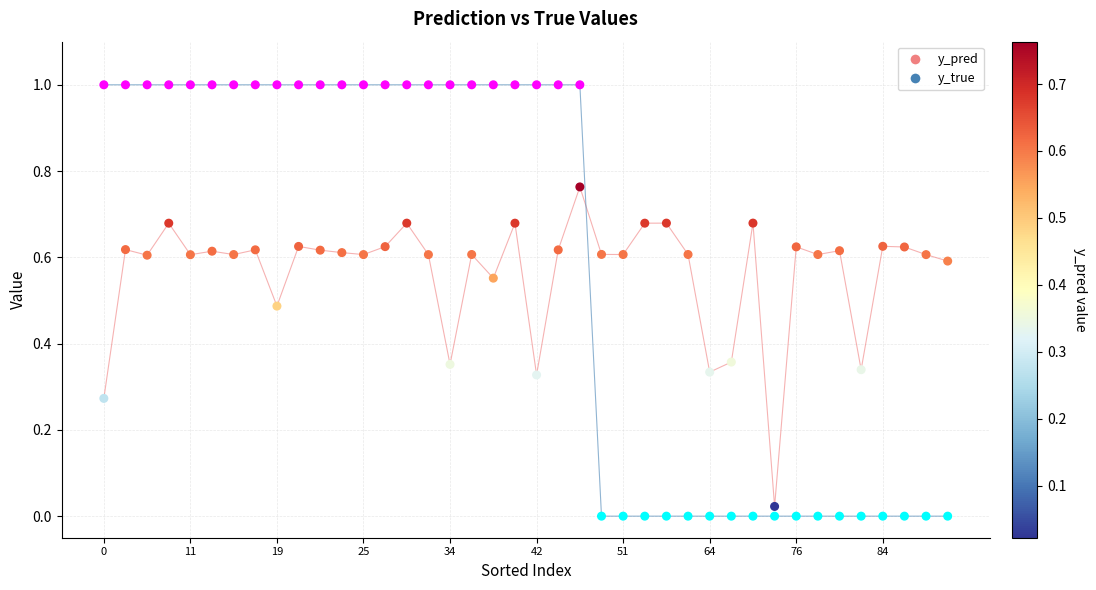

Across all data points, what is the range of Y values (max minus min)?

1.0